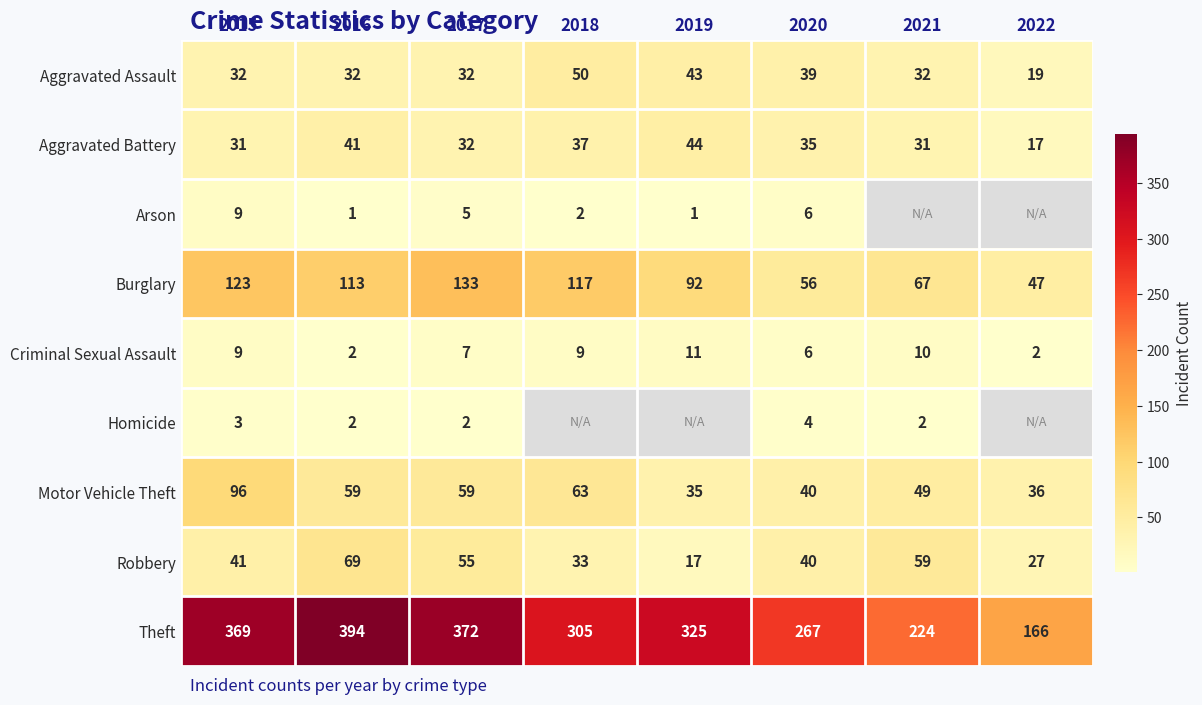

Which label corresponds to the smallest value in the chart?

2016